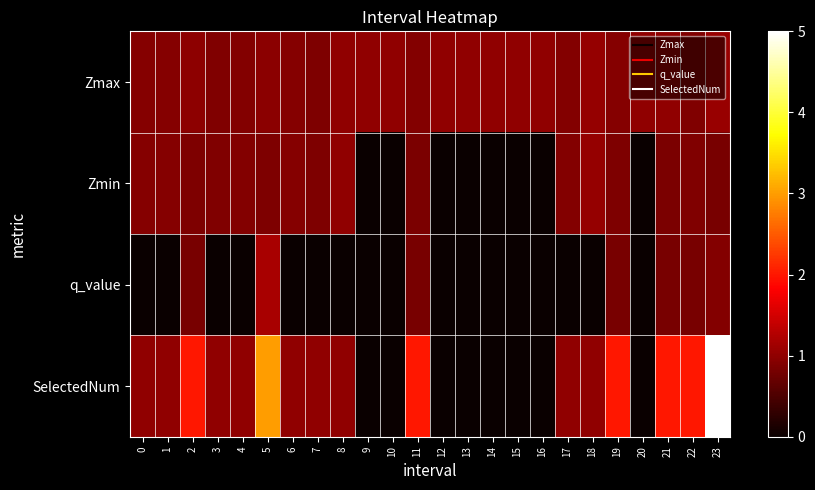

At 7, list the series in order from largest to smallest.

SelectedNum, Zmax, Zmin, q_value